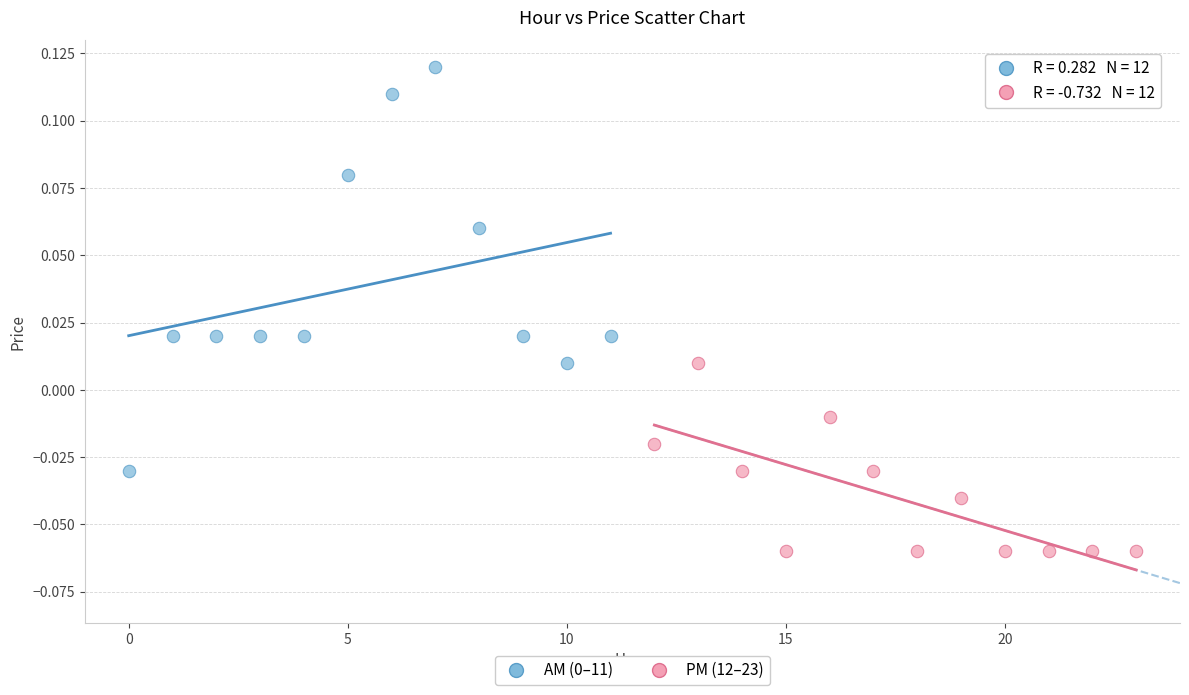

Which series reaches the minimum Y coordinate?

PM (12–23)